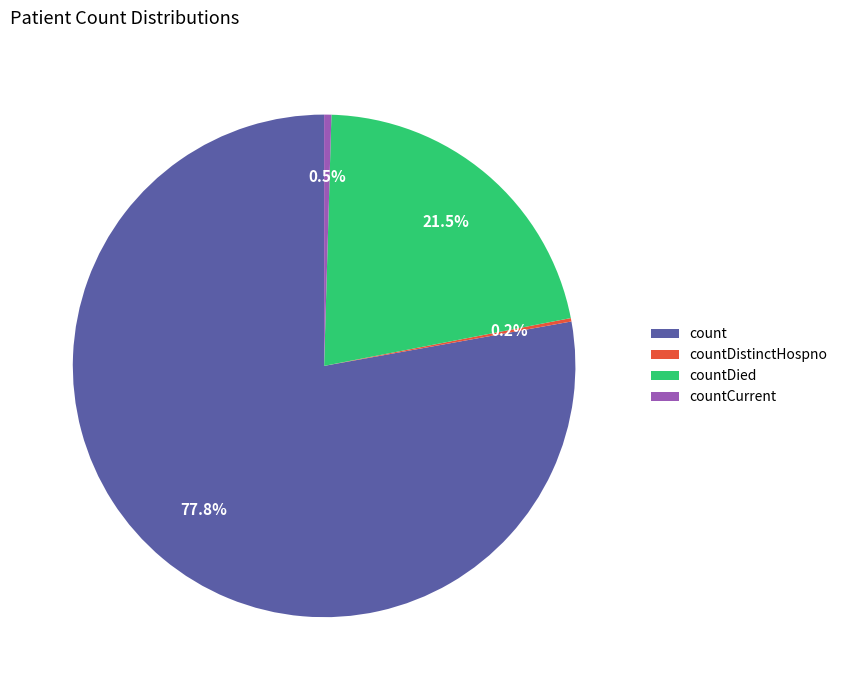

Approximately how many times larger is the value at count compared to countCurrent?

167.9